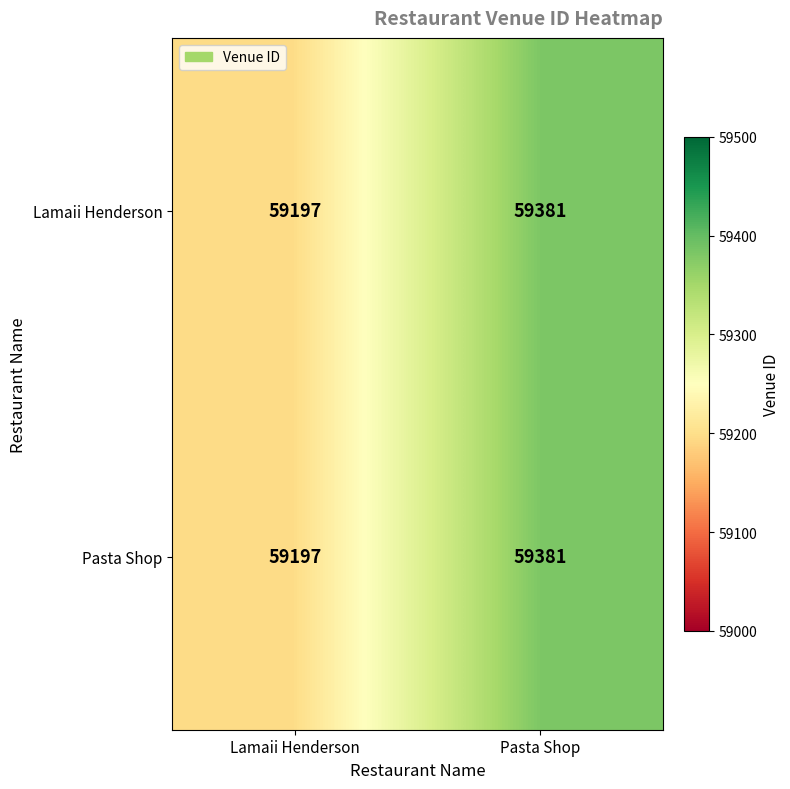

What is the lowest value of the Pasta Shop series?

59197